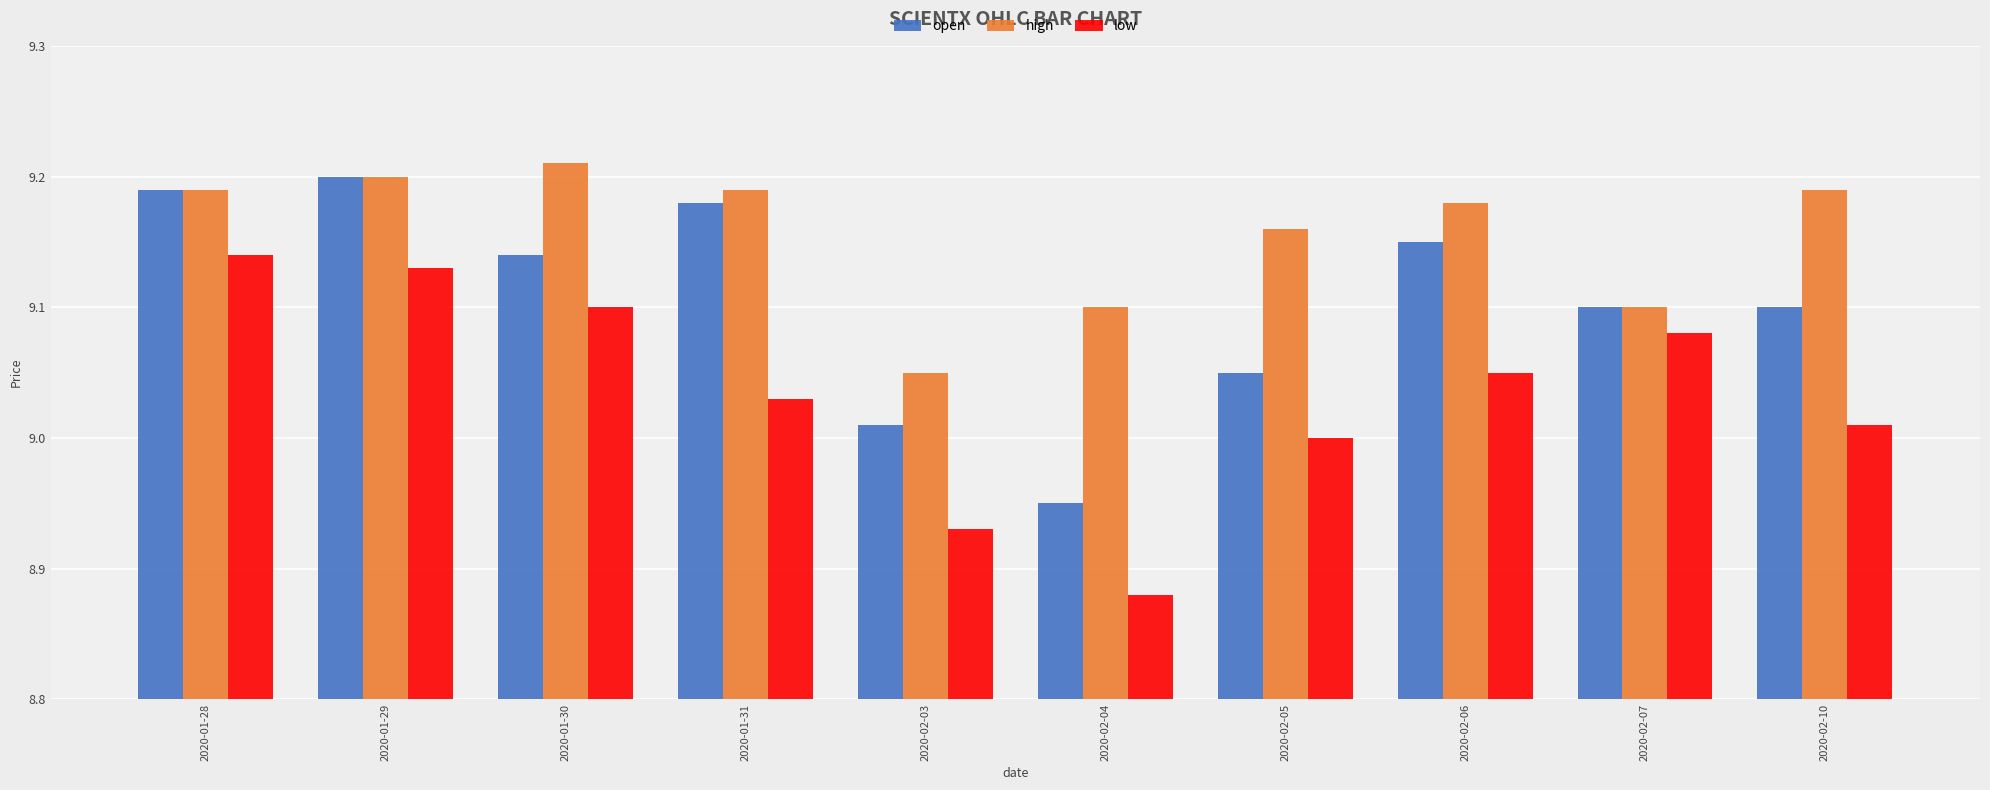

What is the sum of all high values?

91.6